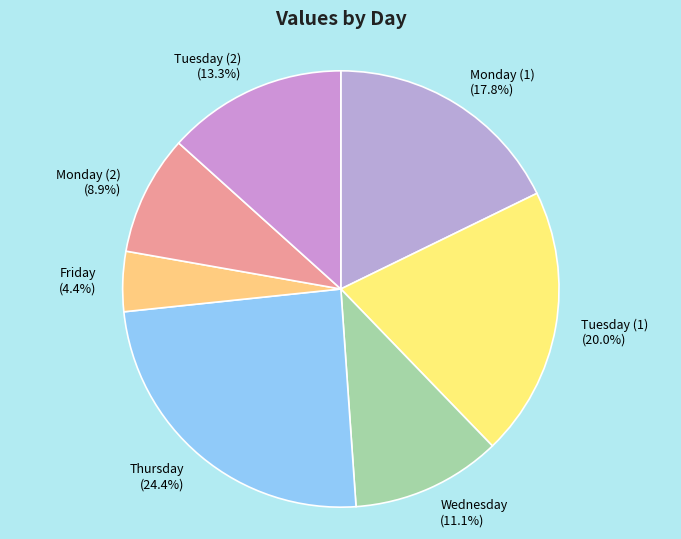

To the nearest percent, what portion does Friday represent?

4%